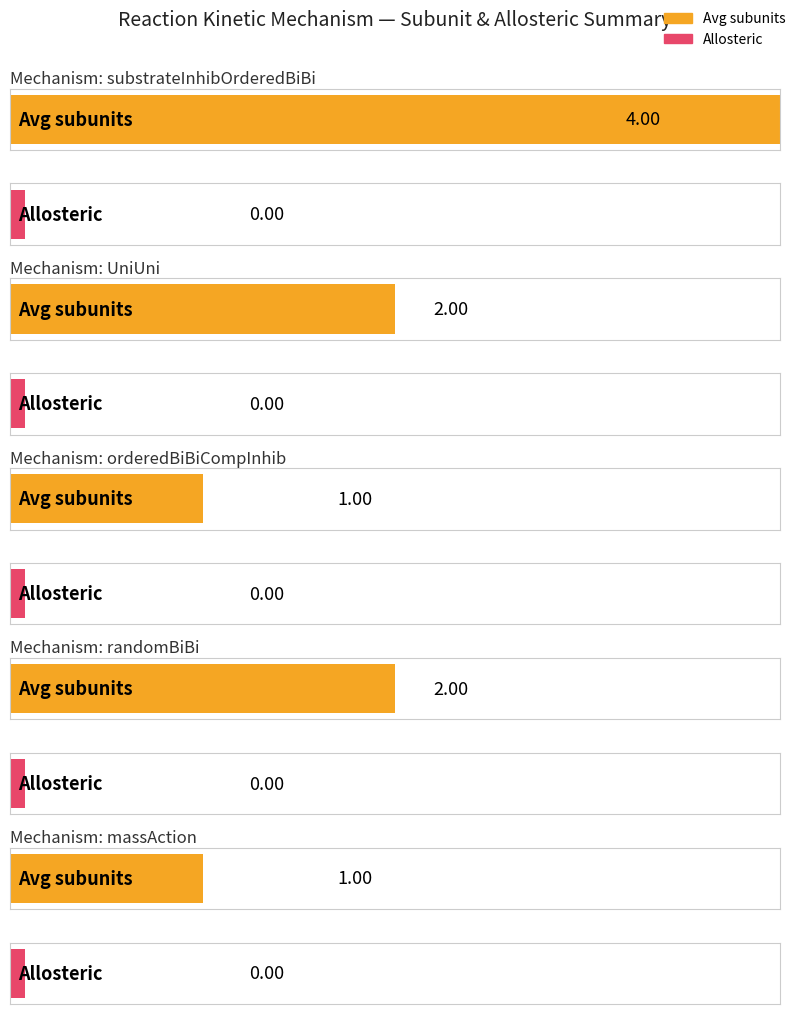

How many bars are there in each group?

2